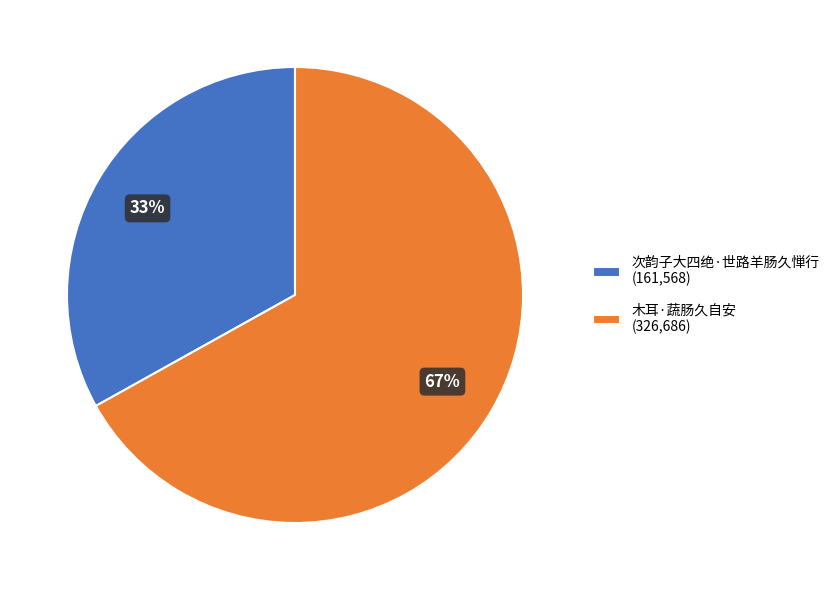

How many segments does this pie chart have?

2